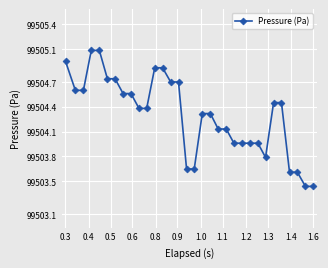

What is the greatest value displayed?

99505.1